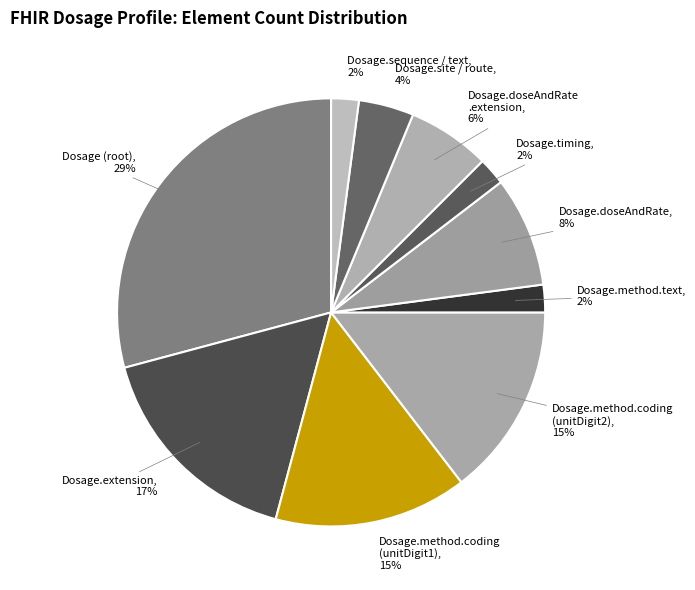

Count the number of slices in the pie.

10